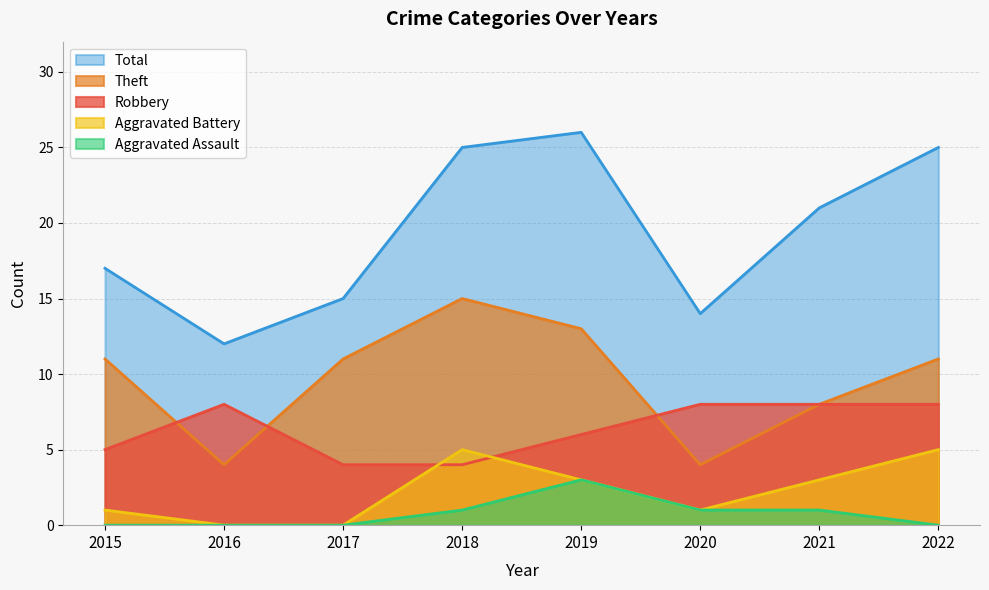

Which category has the highest value in the Theft series?

2018